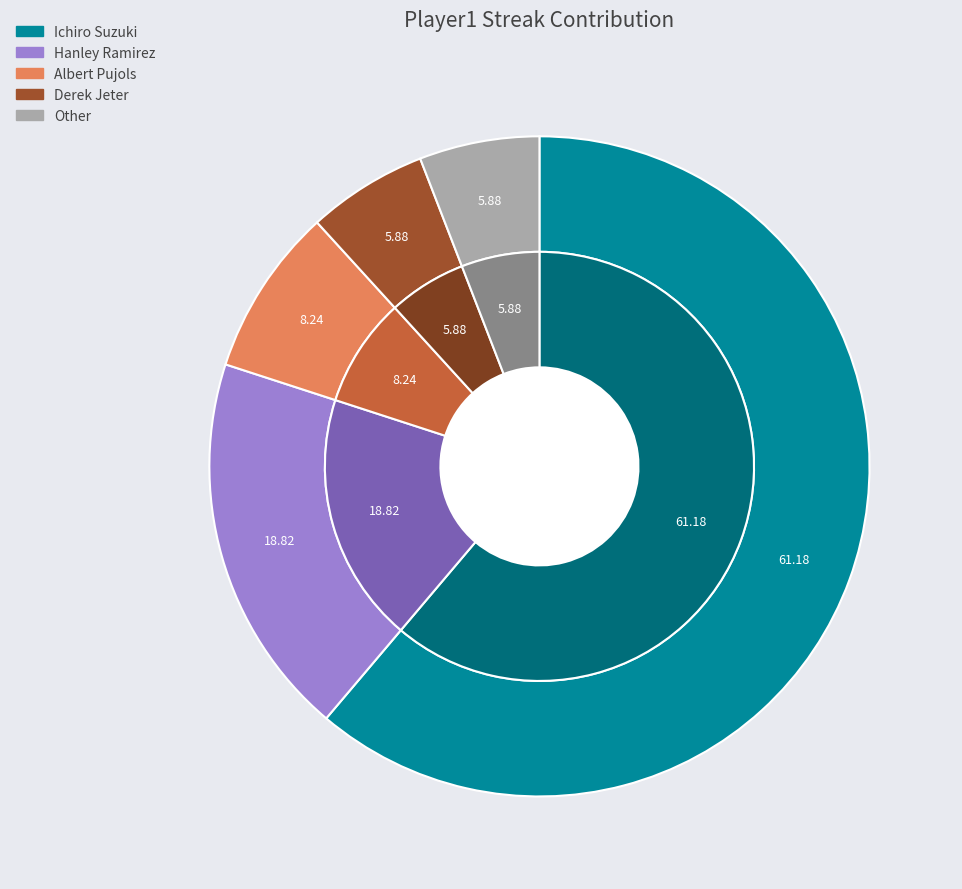

Which has a higher value, Derek Jeter or Hanley Ramirez?

Hanley Ramirez